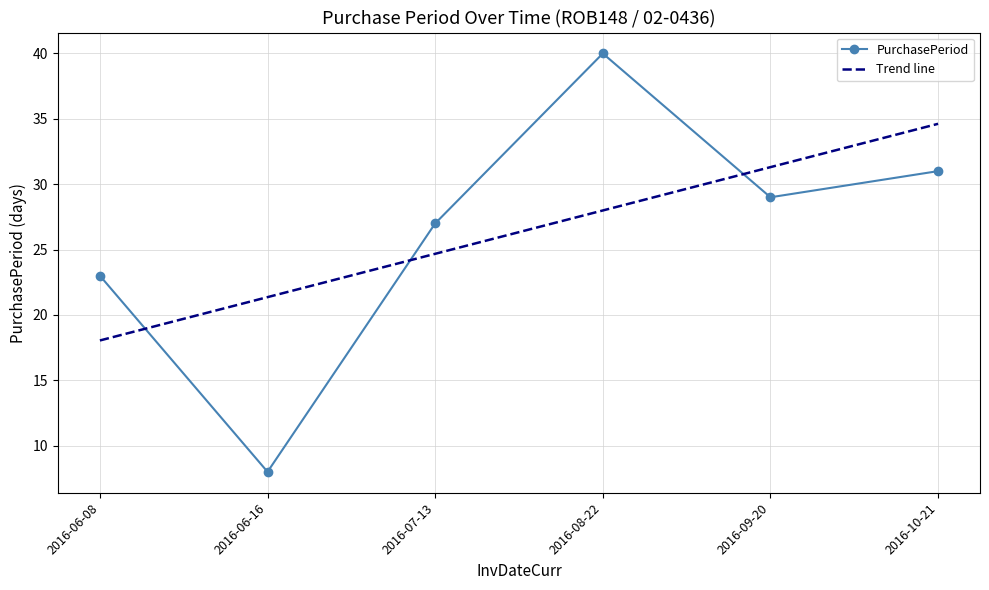

Which category has the lowest value in the PurchasePeriod series?

2016-06-16